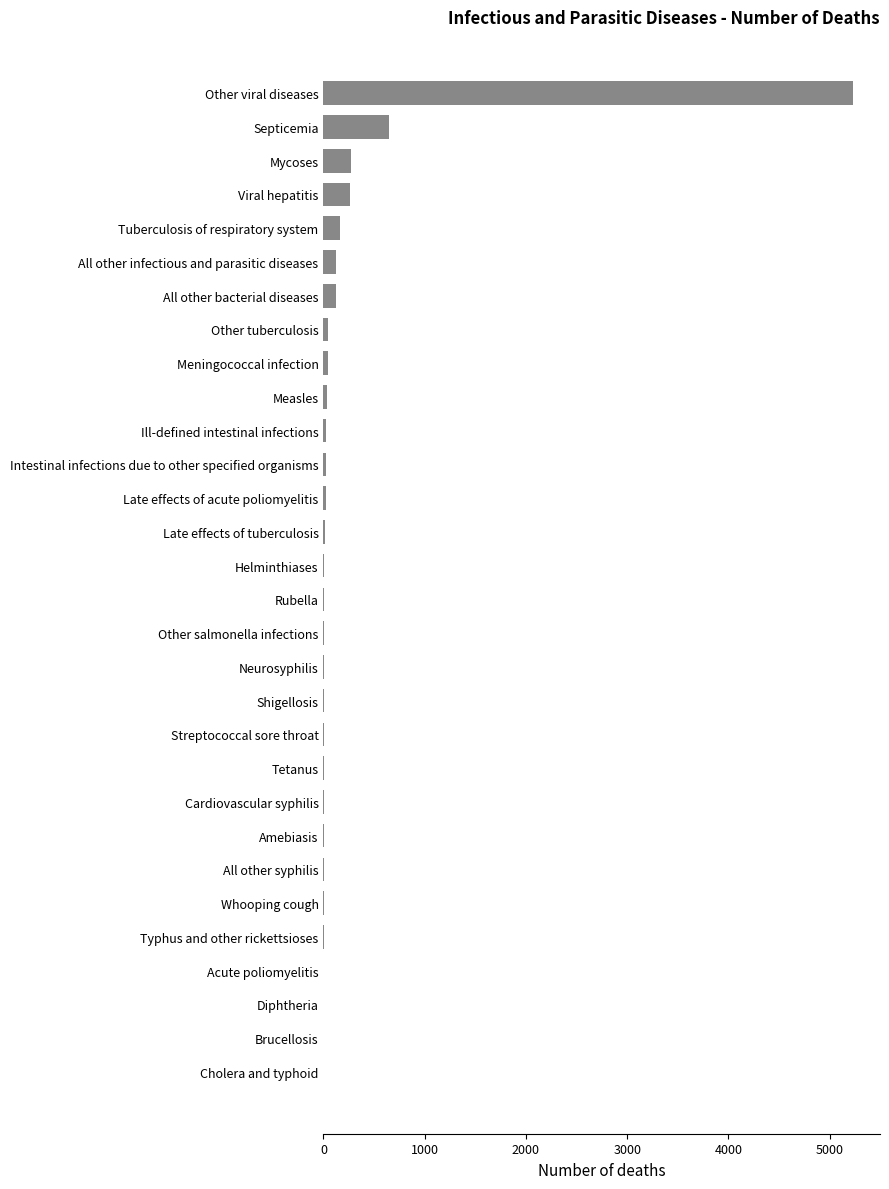

What is the sum of all values?

7087